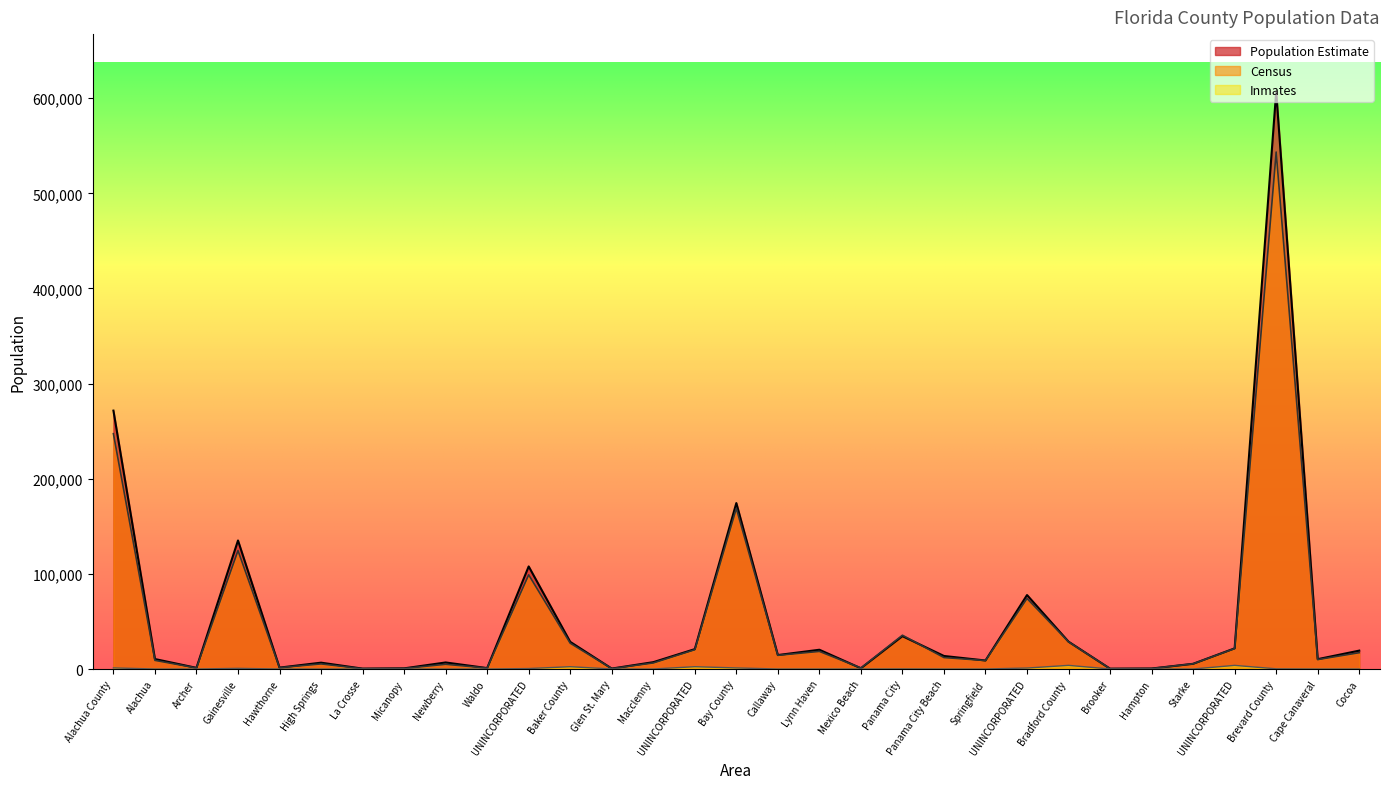

How many lines are shown in the chart?

3